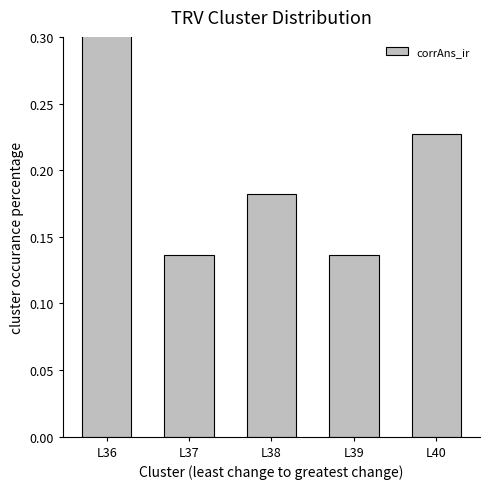

At which label is the value closest to 0?

L37